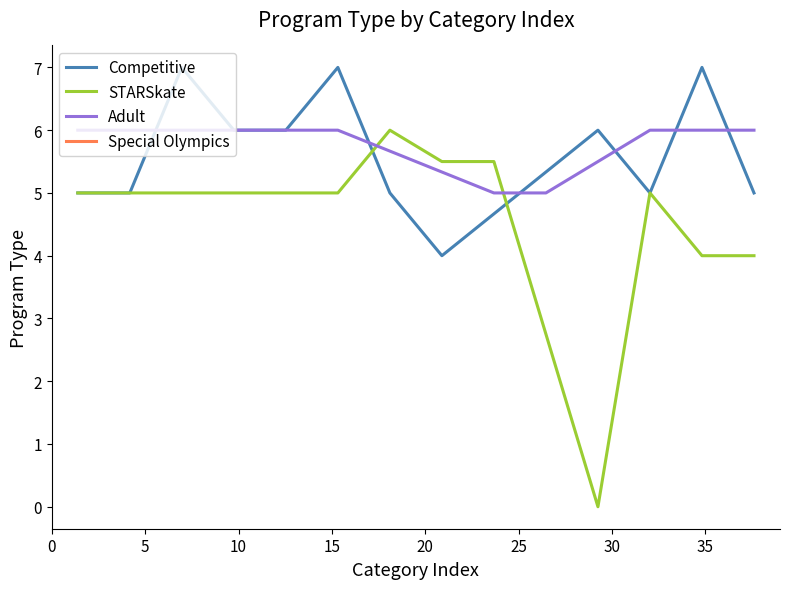

What is the maximum value for Competitive?

7.0